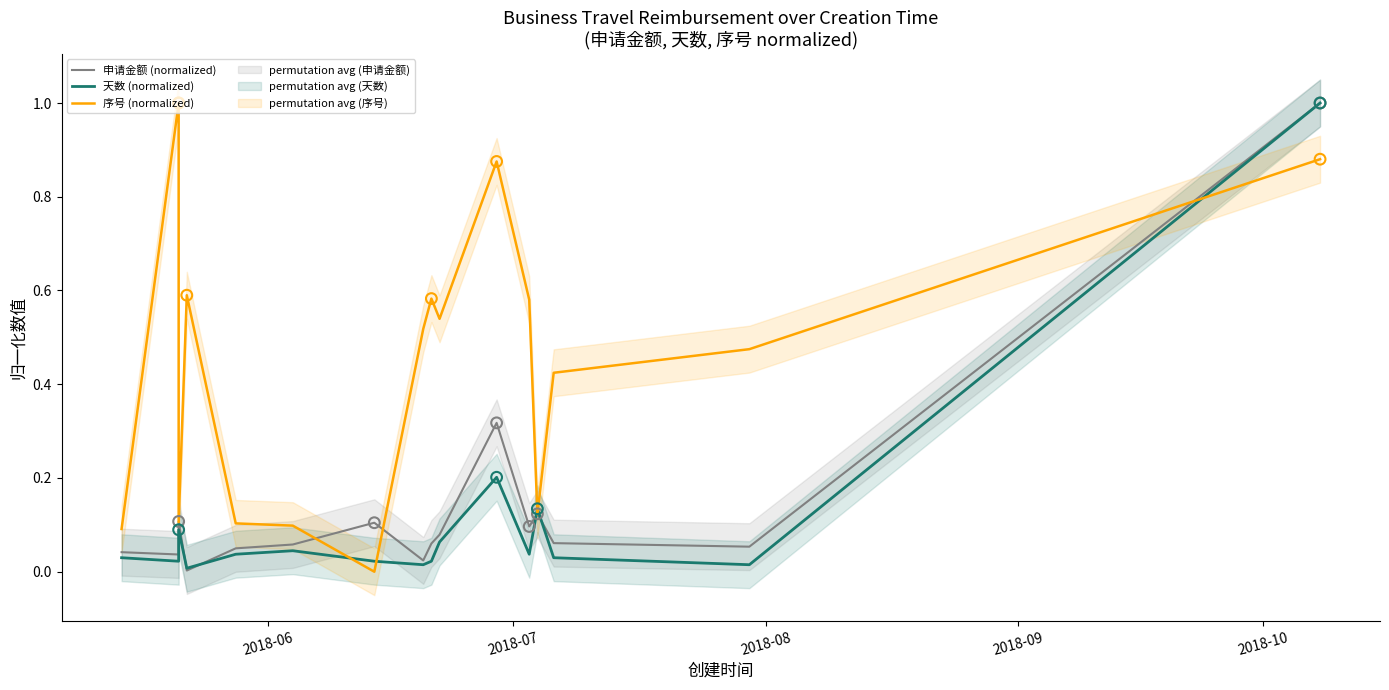

What are all the series names shown in the legend?

申请金额 (normalized), 天数 (normalized), 序号 (normalized)